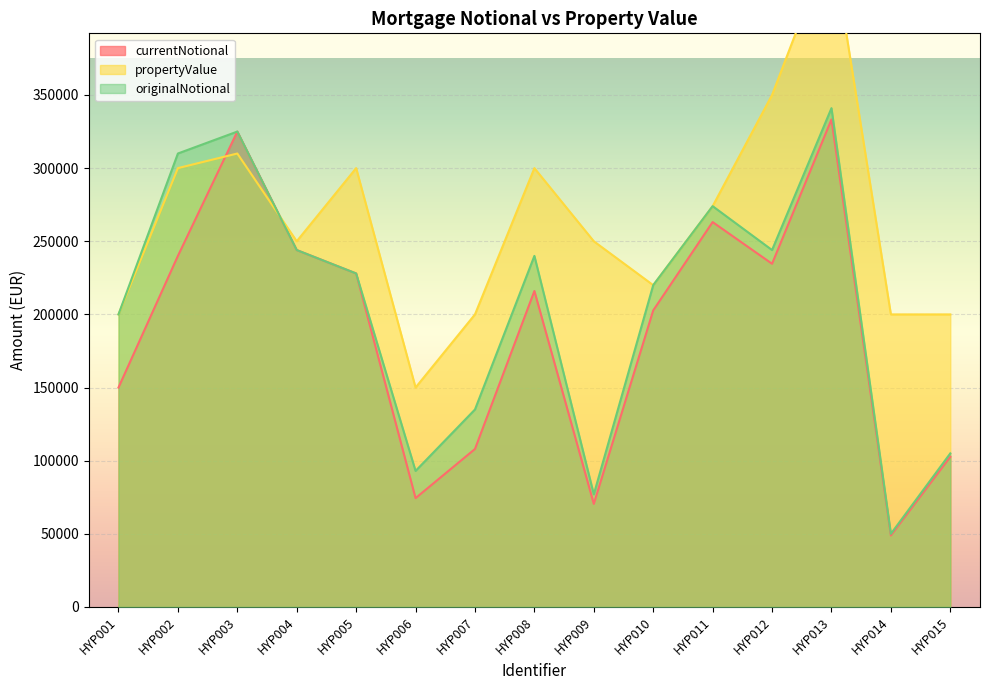

Which series has the largest range (max minus min)?

propertyValue